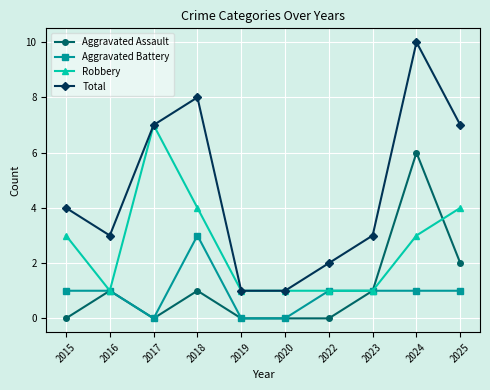

The value of Aggravated Battery at 2024 is 0. True or false?

False